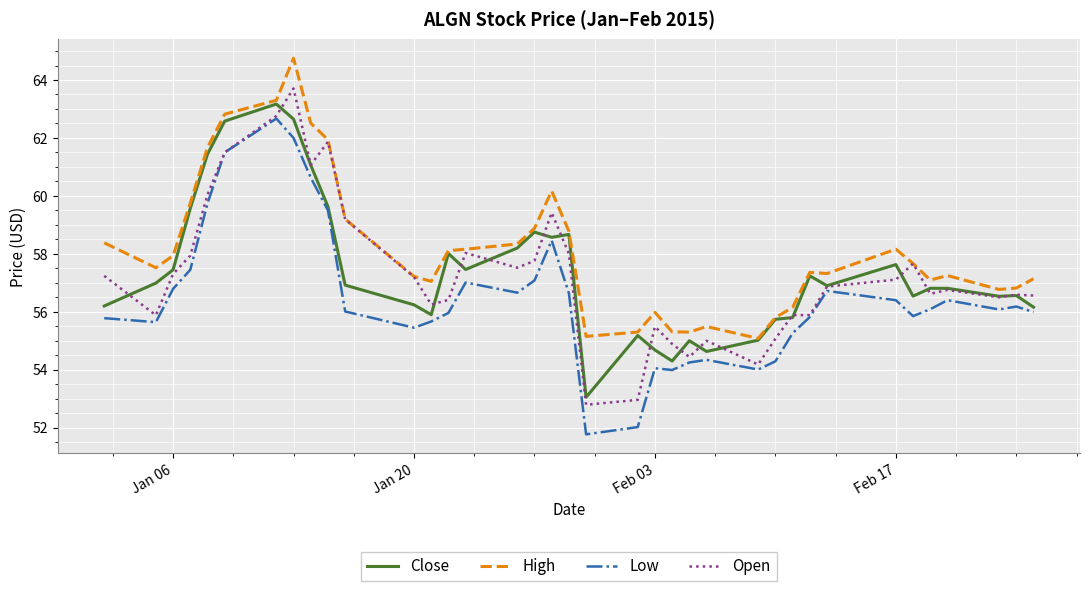

What is the minimum value shown in the chart?

51.8